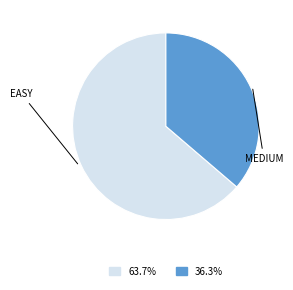

Is there a majority slice in this chart?

Yes